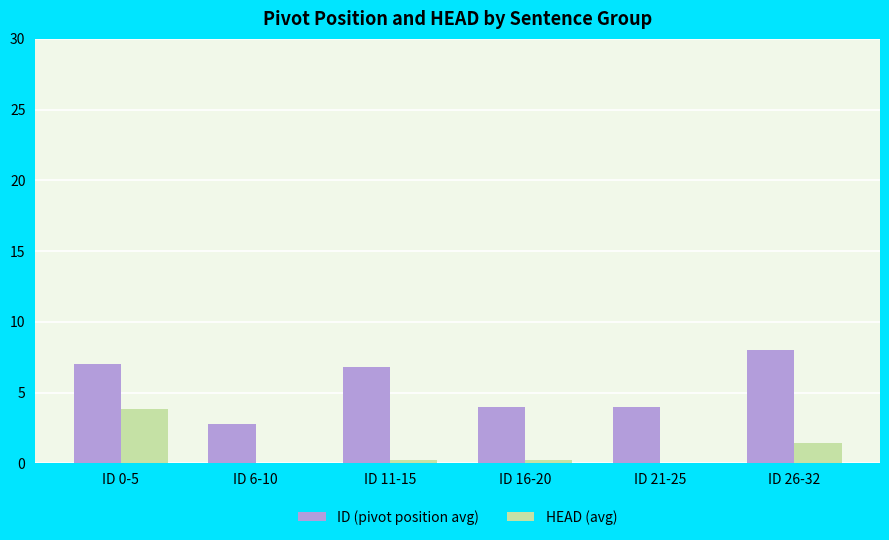

Which series has the largest total across all categories?

ID (pivot position avg)